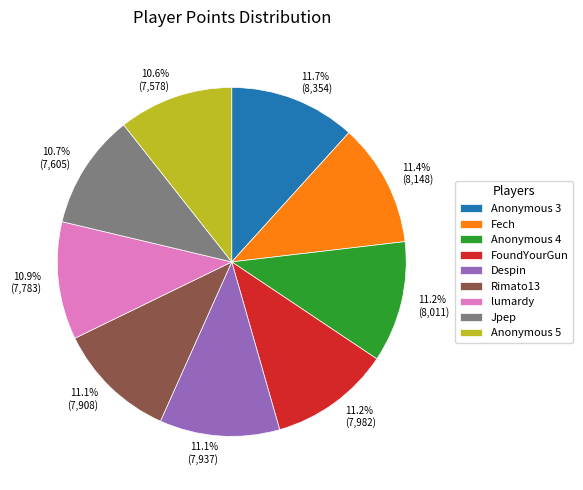

How many slices are in this pie chart?

9